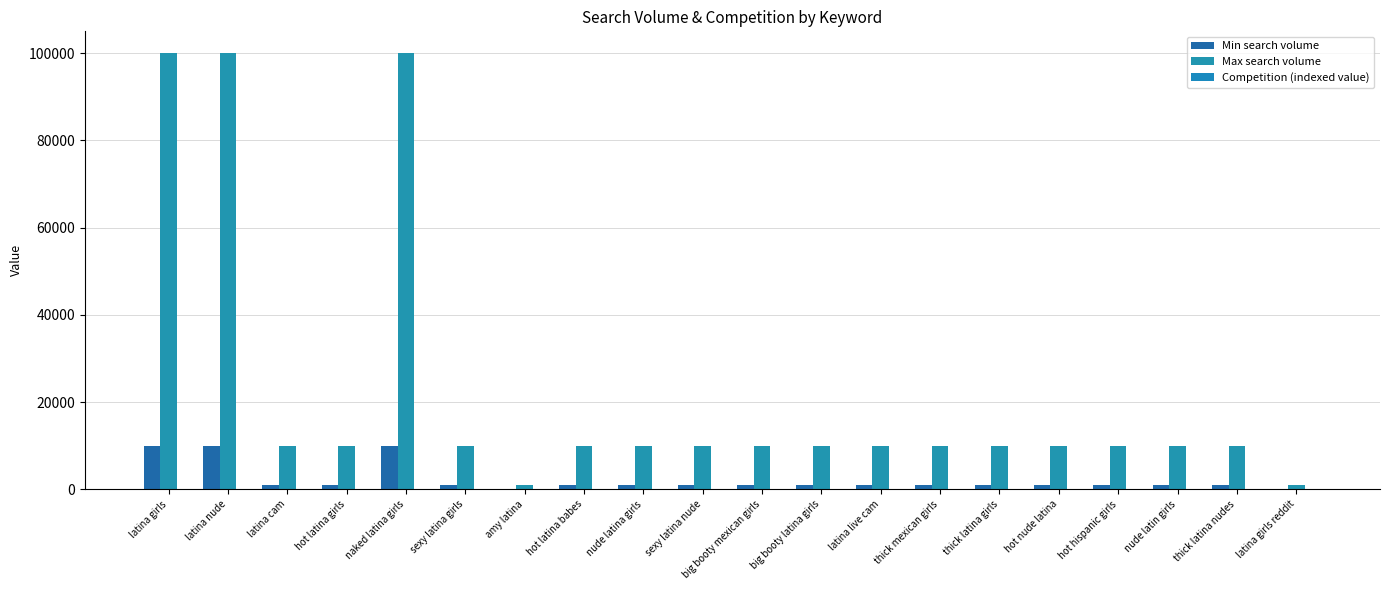

How many series are shown in this chart?

3